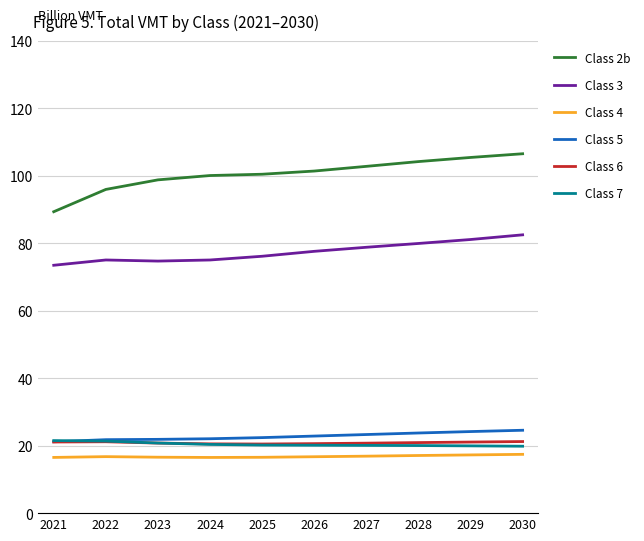

What is the minimum value for Class 4?

16.5